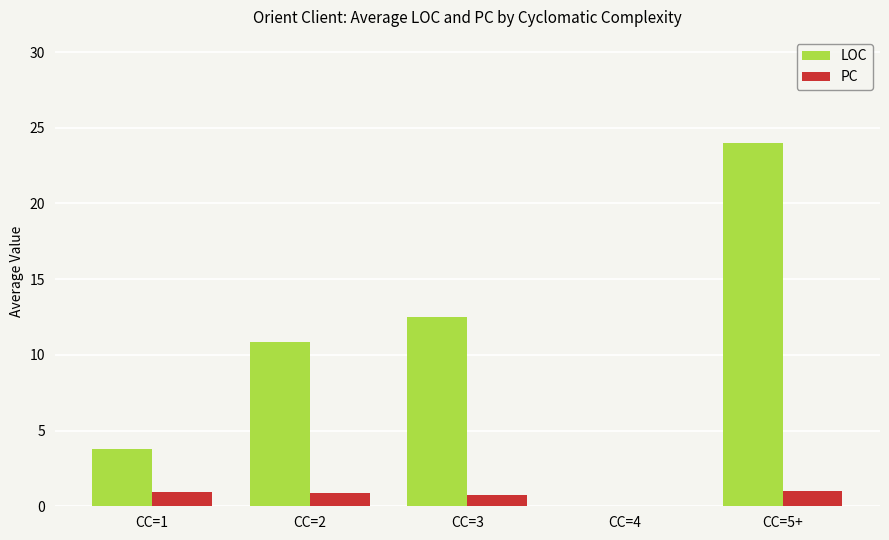

Is the value of LOC at CC=4 greater than the value of PC at CC=5+?

No